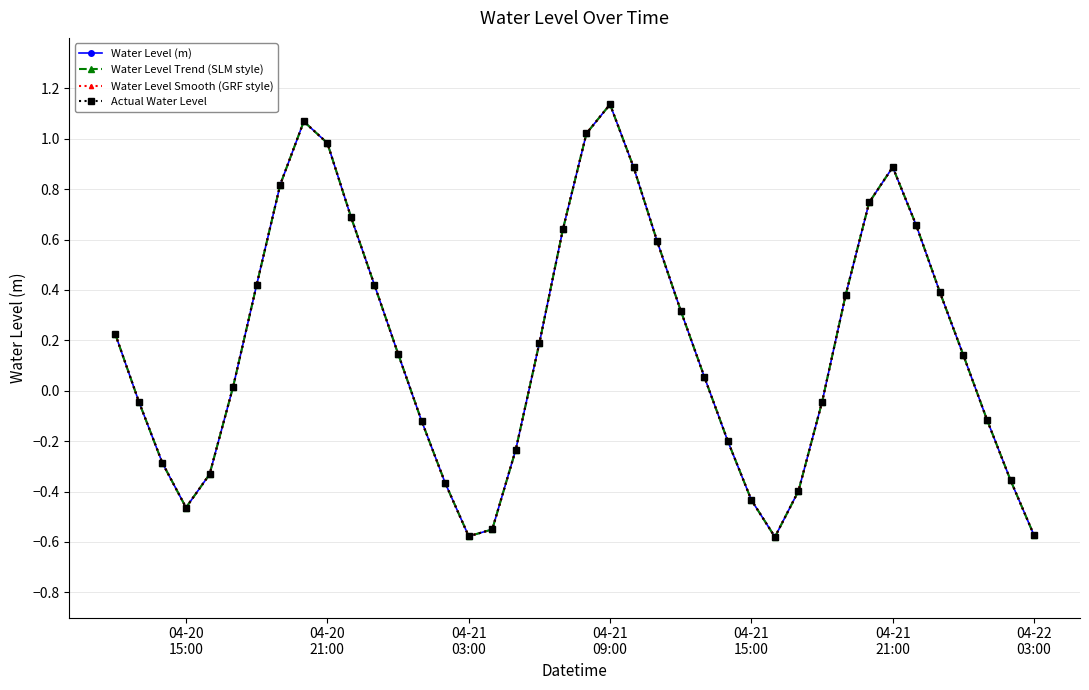

What is the value of the Water Level Trend (SLM style) point at the 18th from the left?

-0.2